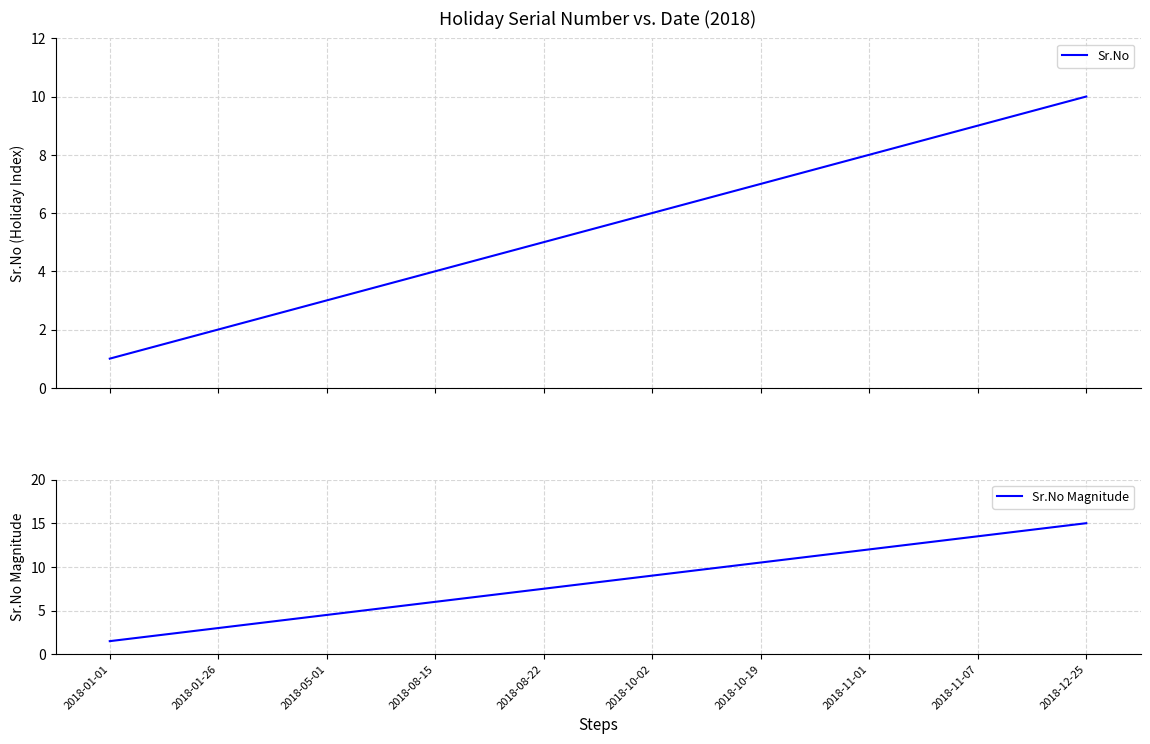

Is the value of Sr.No at 2018-10-19 greater than the value of Sr.No Magnitude at 2018-10-19?

No